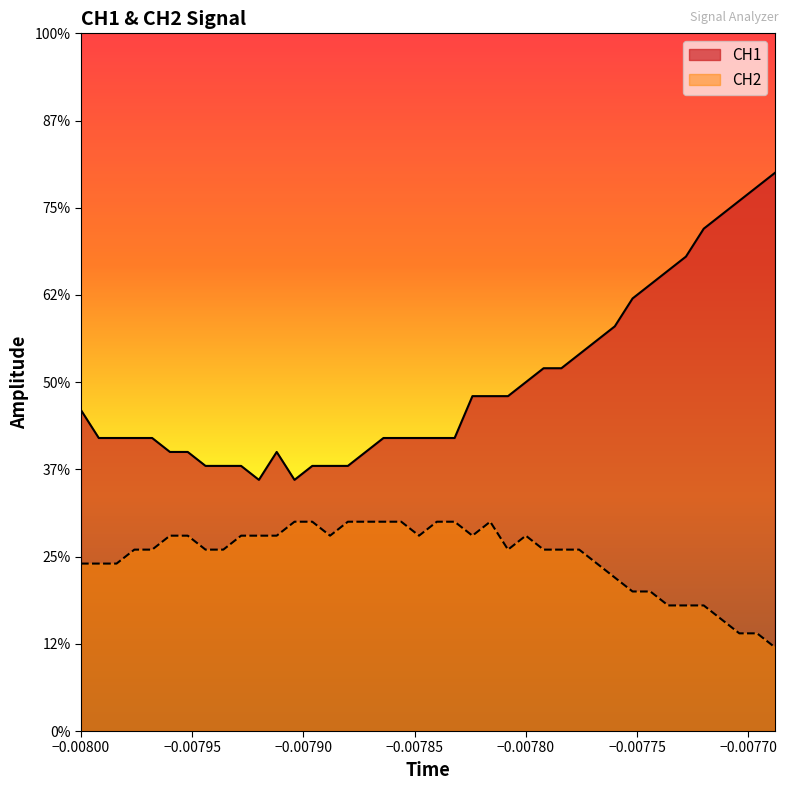

What is the maximum value shown in the chart?

3.2